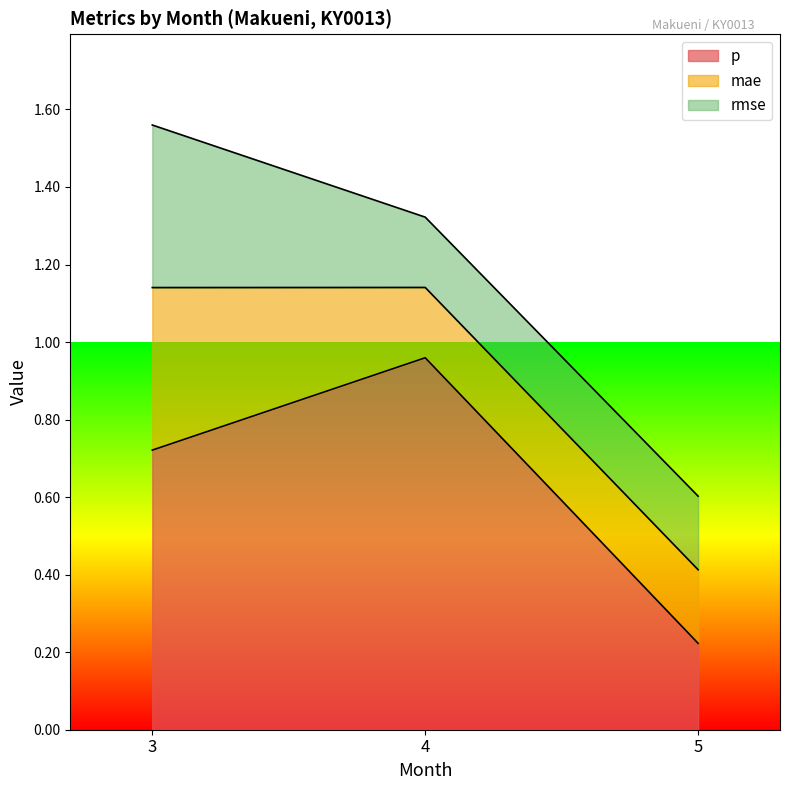

The value of p at 5 is 0.4. True or false?

False